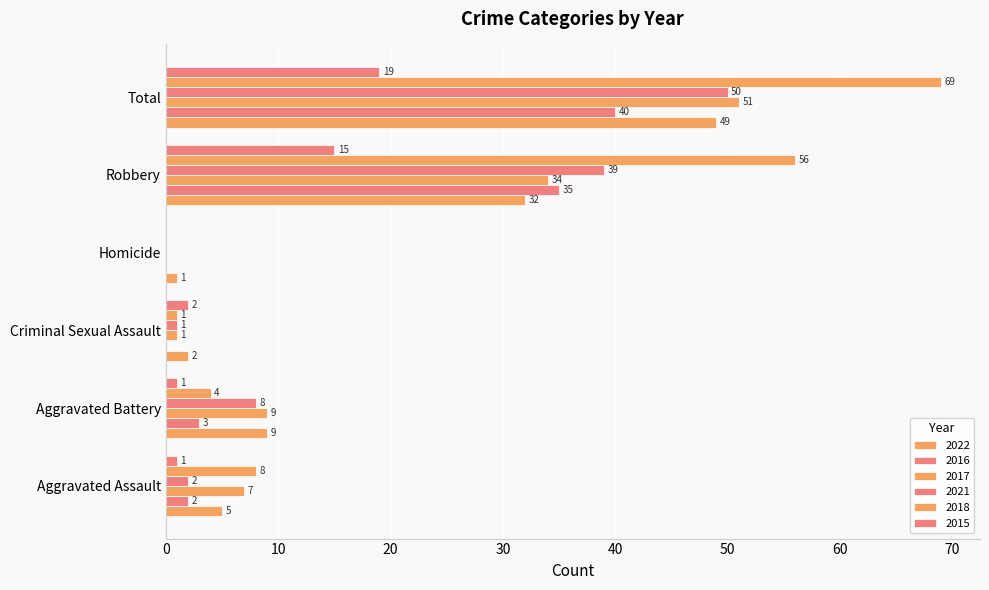

What is the maximum value for 2018?

69